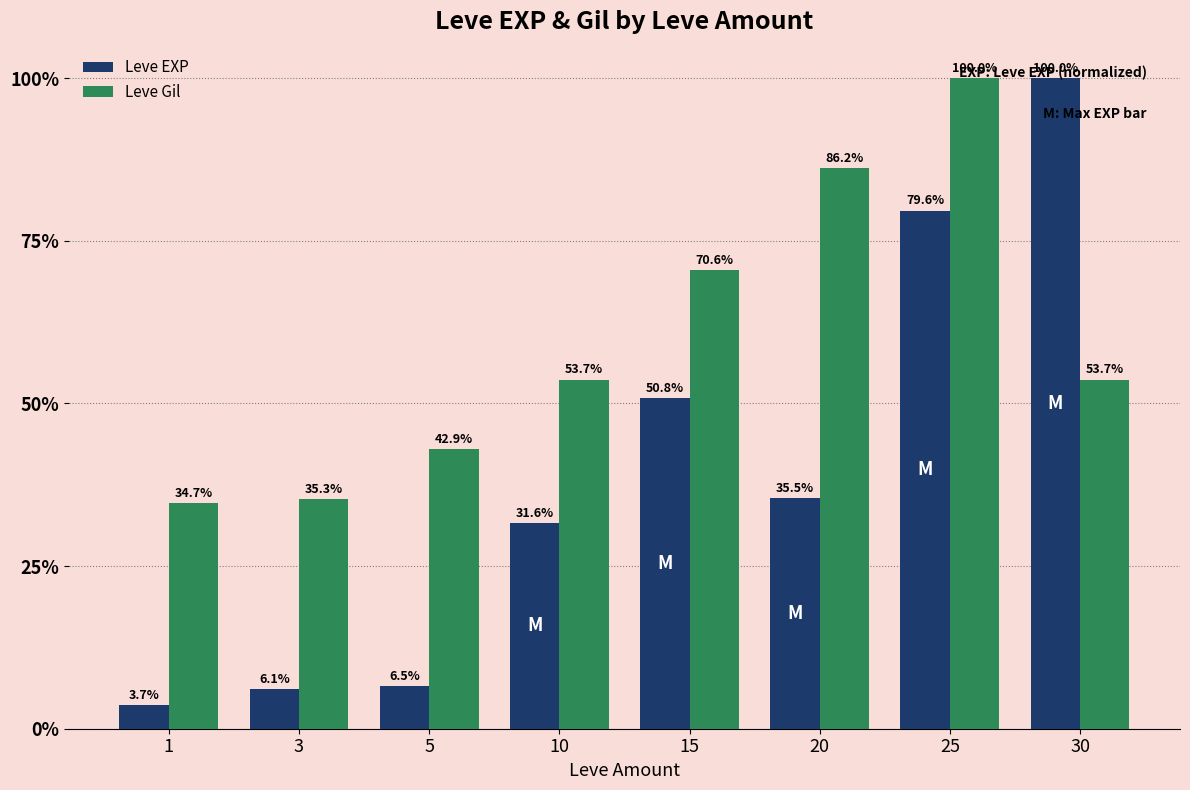

The value of Leve EXP at 1 is 3.7. True or false?

True